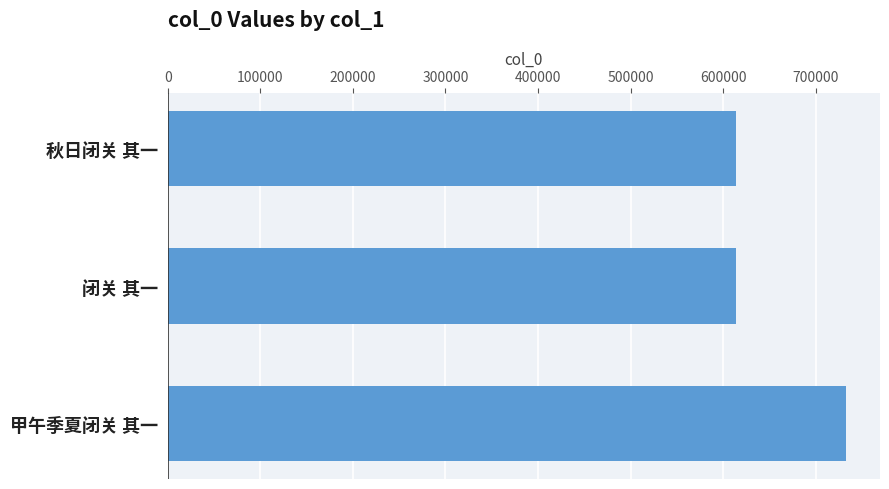

Approximately how many times larger is the value at 秋日闭关 其一 compared to 闭关 其一?

1.0